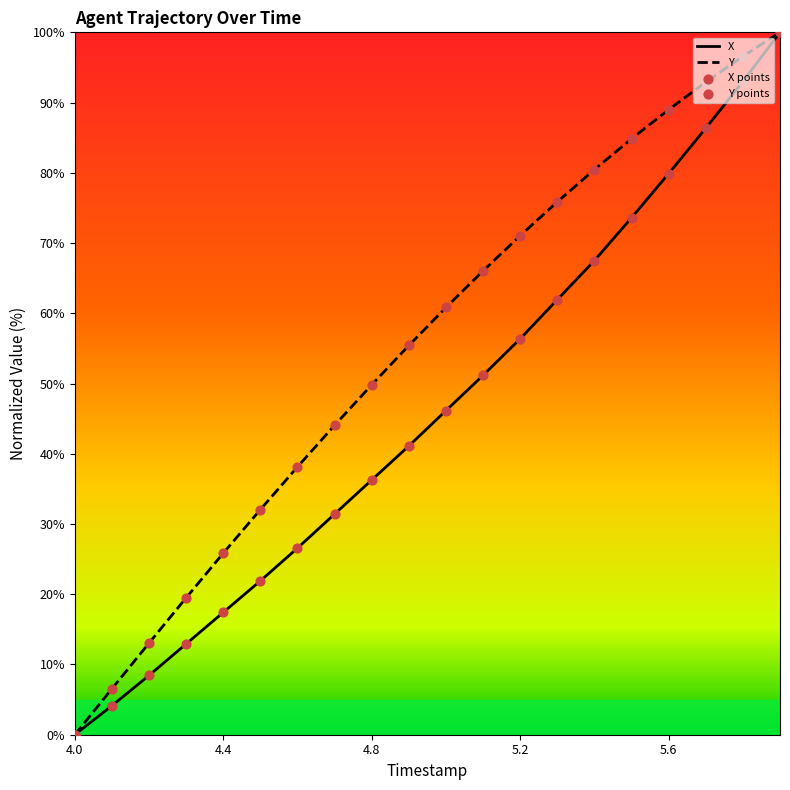

At how many categories does at least one series exceed 5?

19